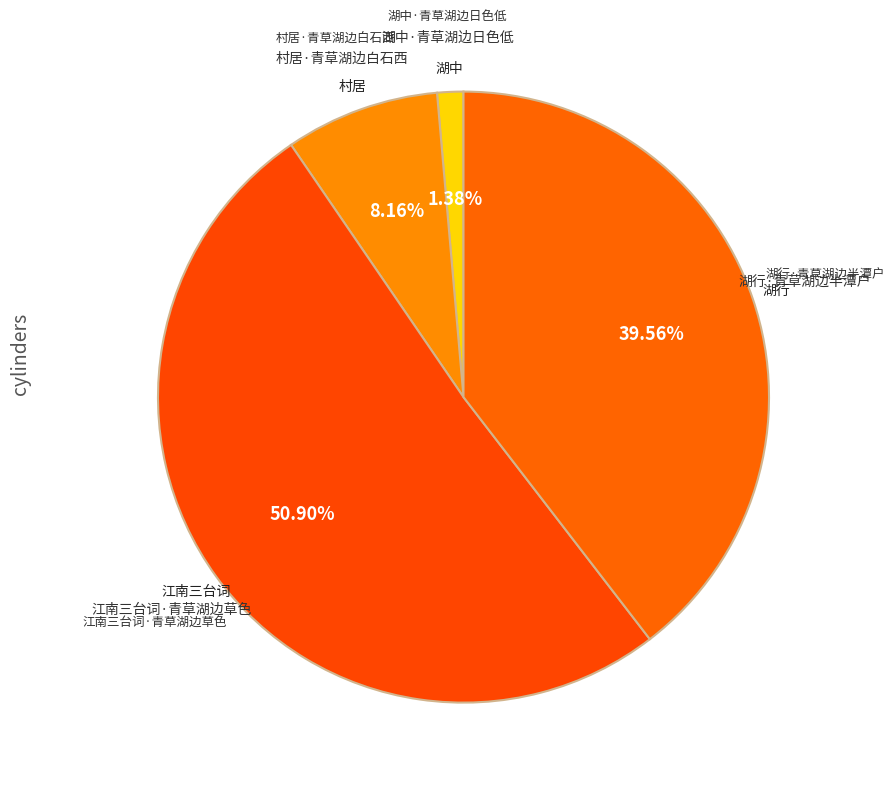

How many segments does this pie chart have?

4